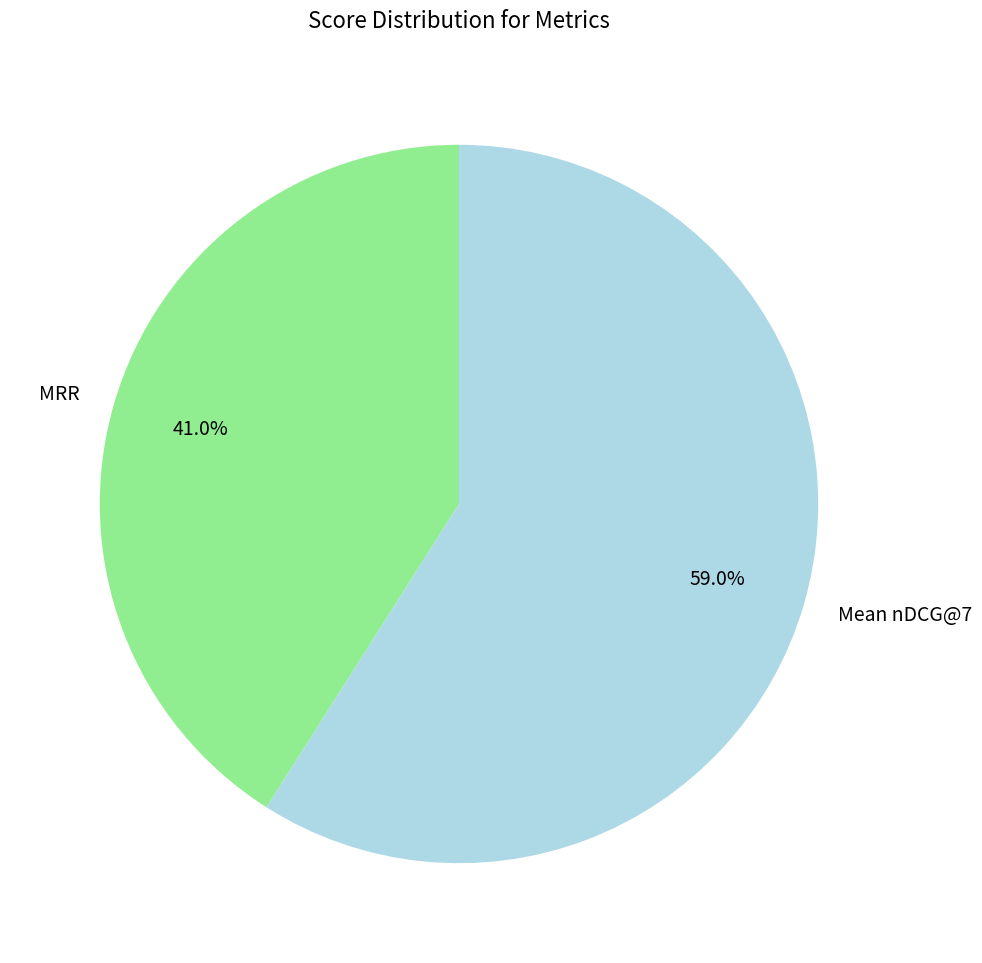

What portion of the pie excludes MRR?

59.0%